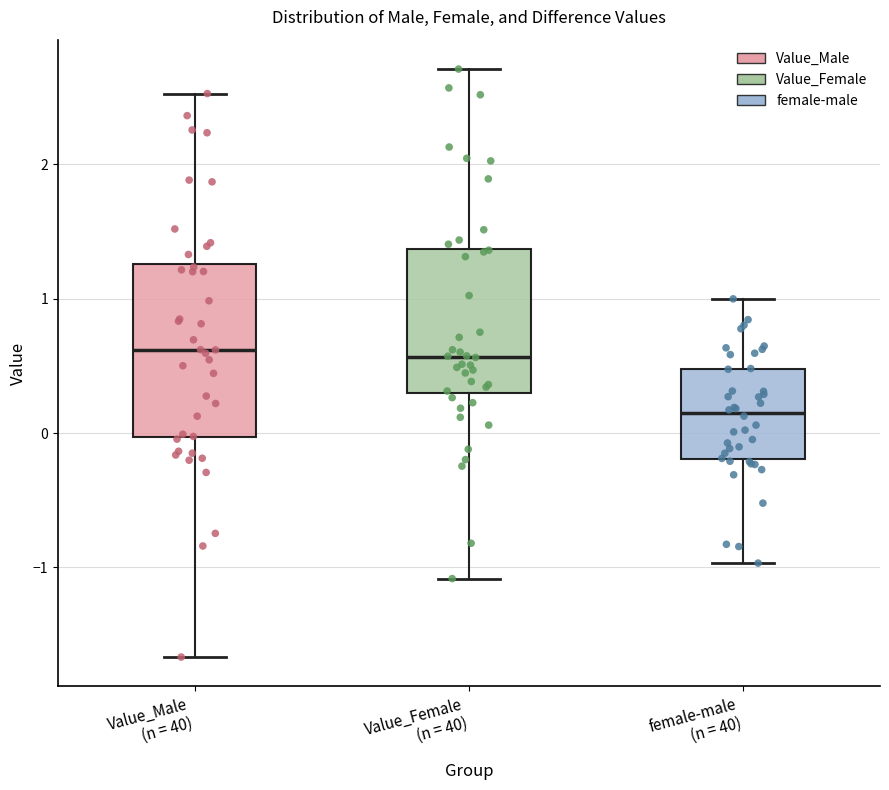

Where does the median line of the box for Value_Female (n = 40) sit on the y-axis? The values are not printed on the chart, so give them approximately, as read against the axis.

0.6